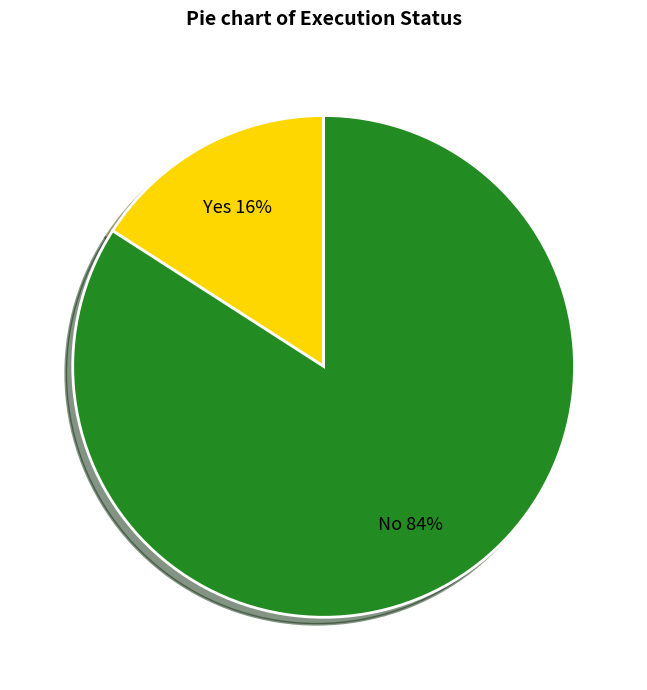

To the nearest percent, what is the difference between the largest and smallest slice percentages?

68%